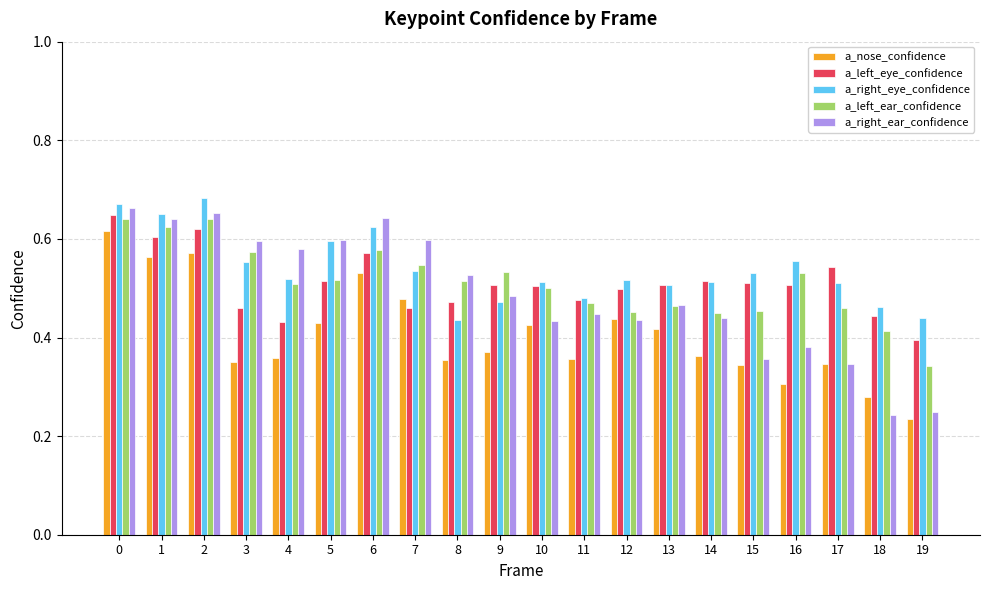

The value of a_right_eye_confidence at 4 is 0.5. True or false?

True